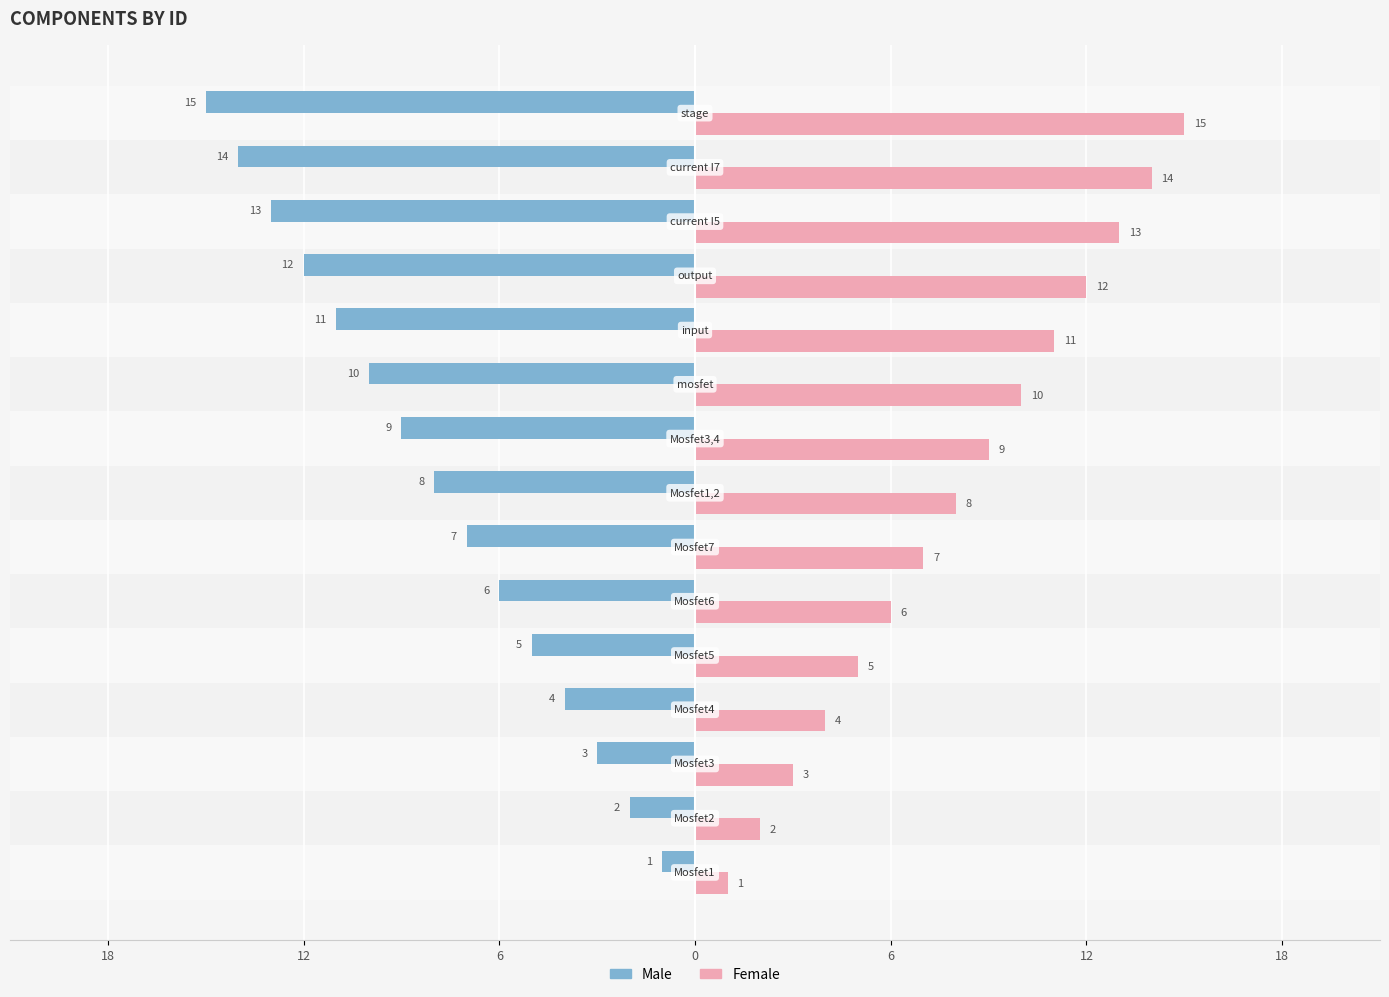

Between 12 and 18, which series saw the biggest shift?

Male